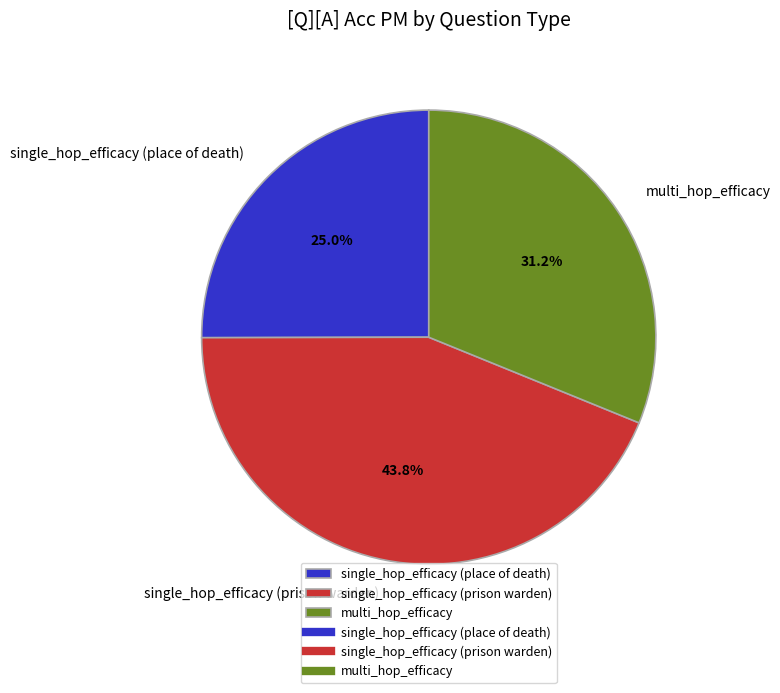

Is there a majority slice in this chart?

No